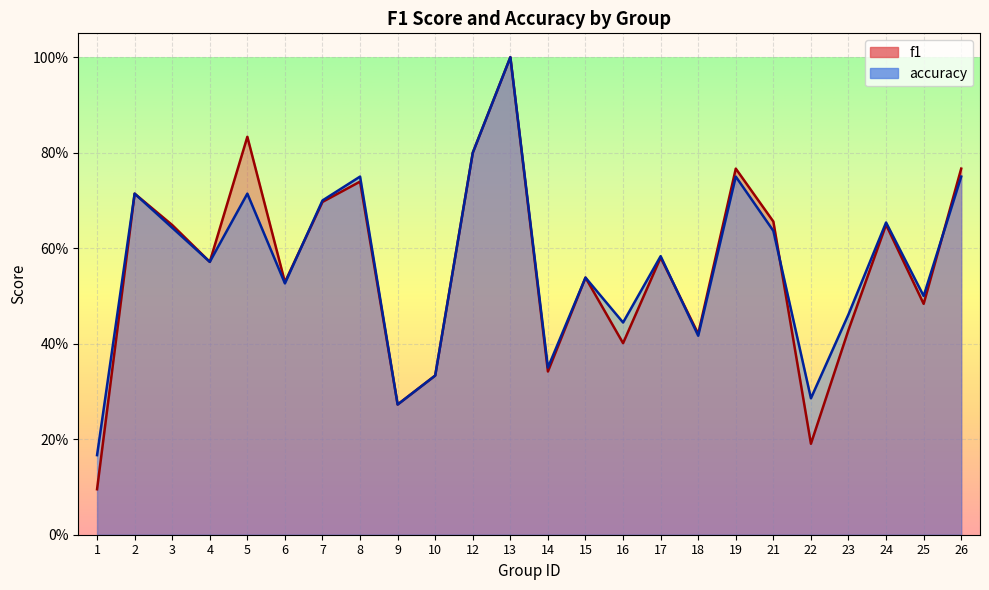

What is the difference between the maximum and second lowest values in the f1 series?

0.8